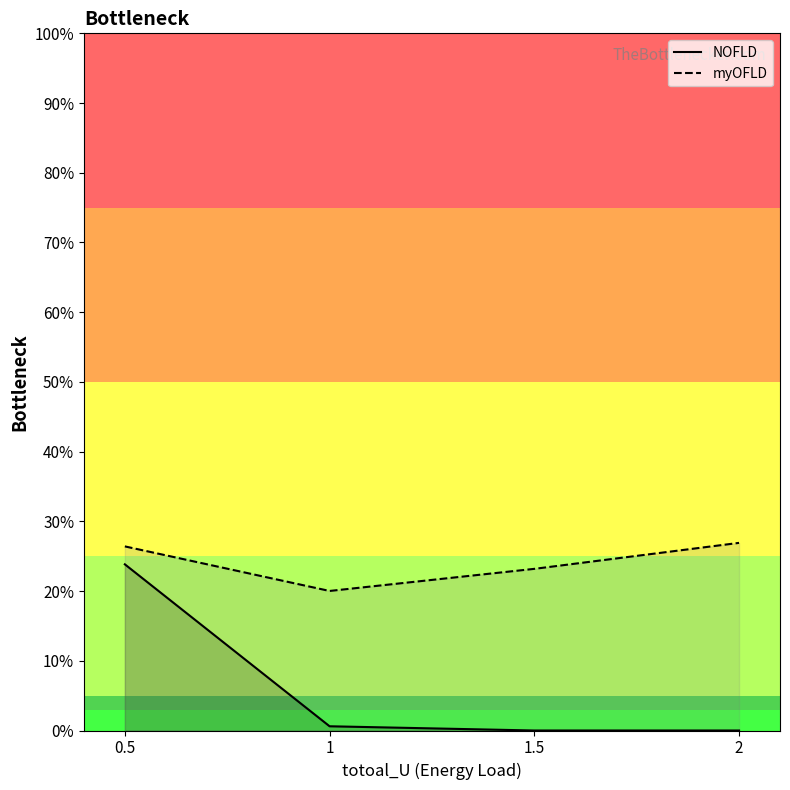

Which series has the largest range (max minus min)?

NOFLD